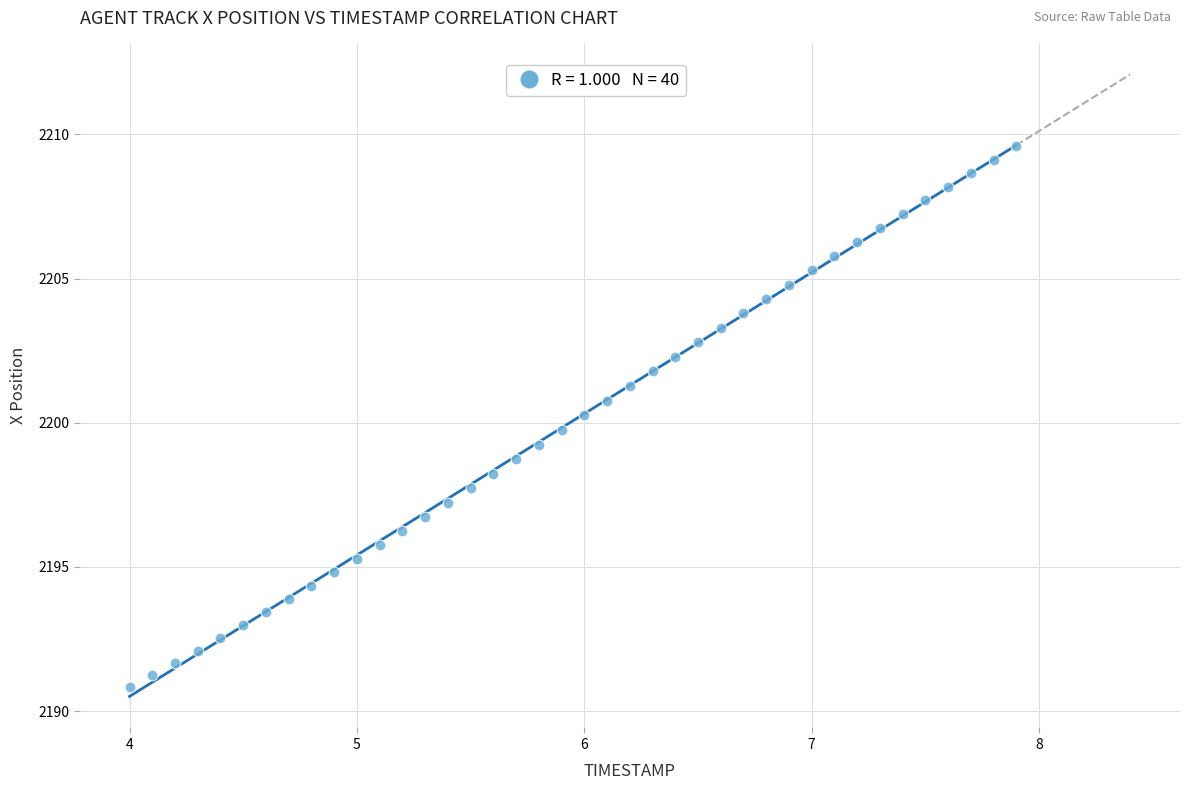

What is the range of X values (max minus min)?

3.9